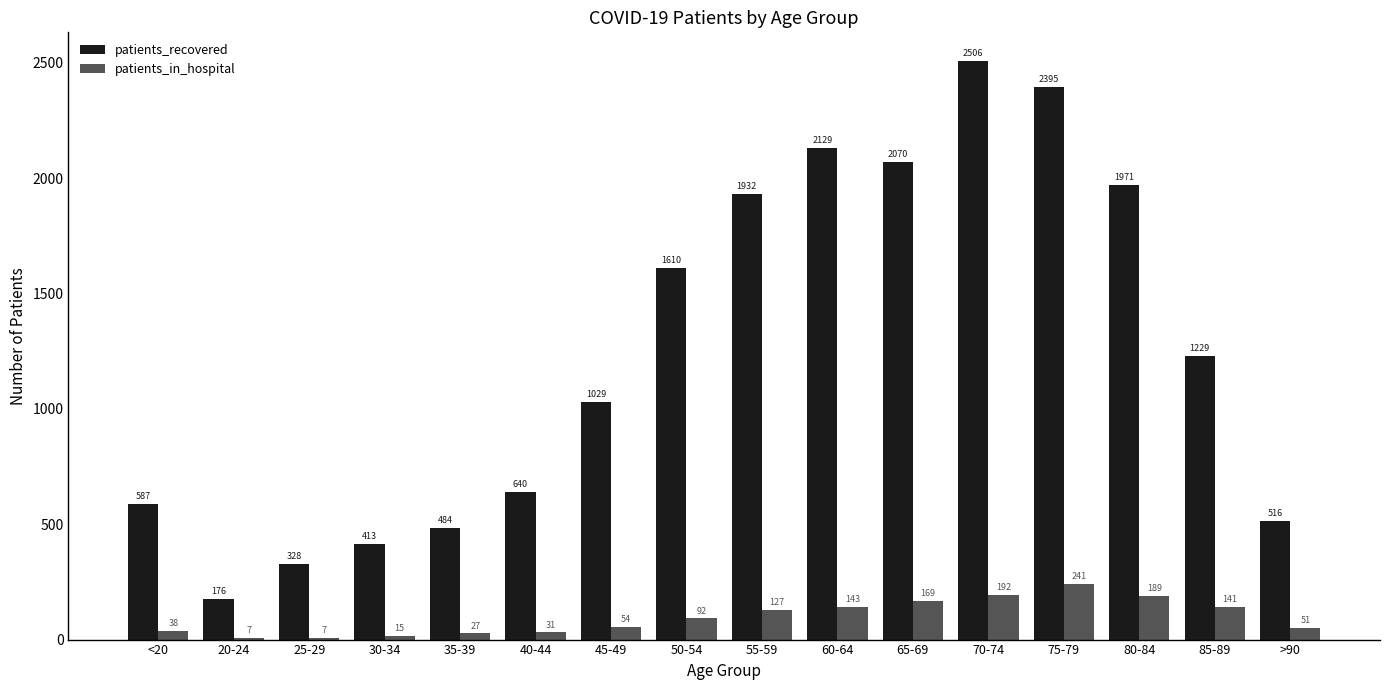

Between 20-24 and 30-34, which series saw the biggest shift?

patients_recovered